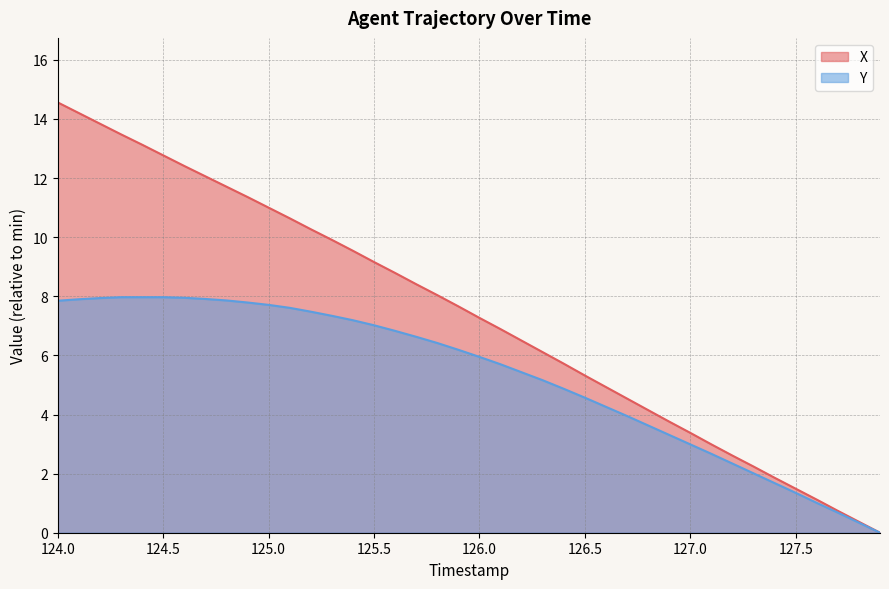

True or false: X and Y intersect in this chart.

False